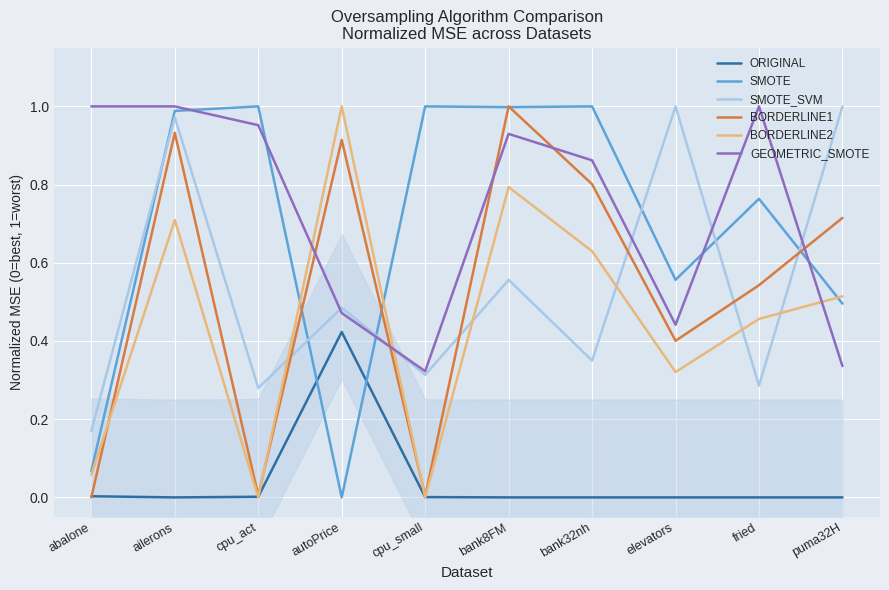

What position from the left is puma32H?

10